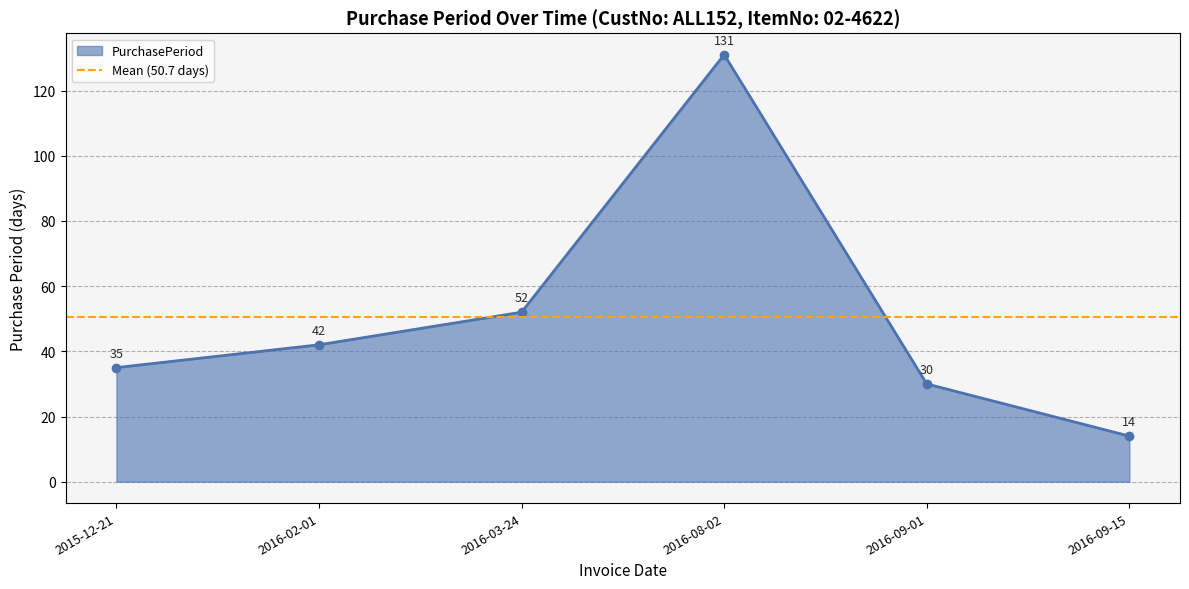

True or false: there are more than 2 points higher than both neighbors.

False